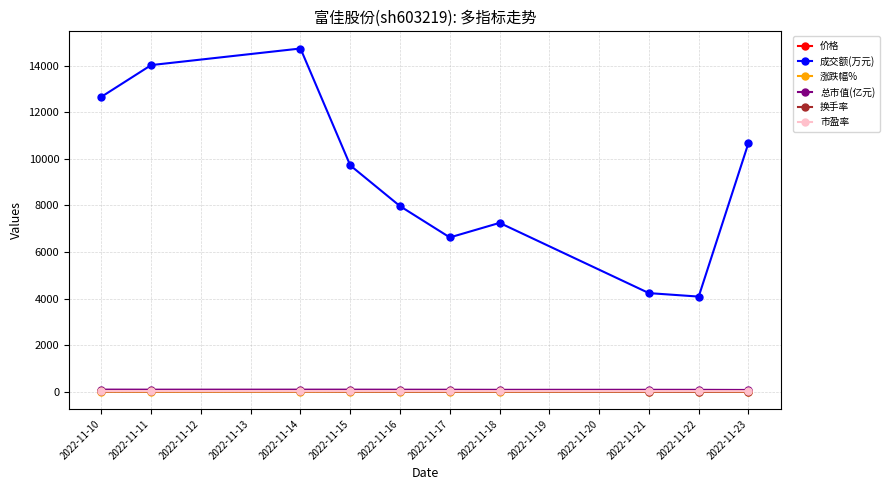

Which category has the highest value across all series?

2022-11-14